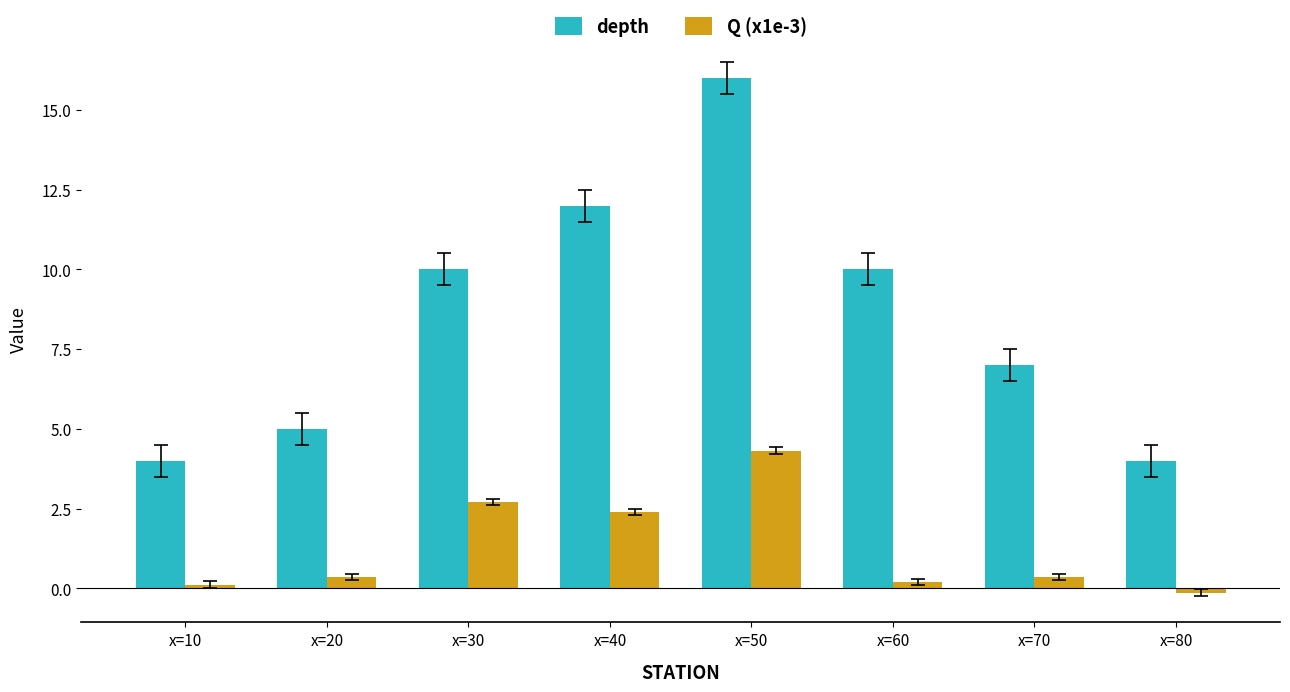

At which category is the sum across all series the highest?

x=50